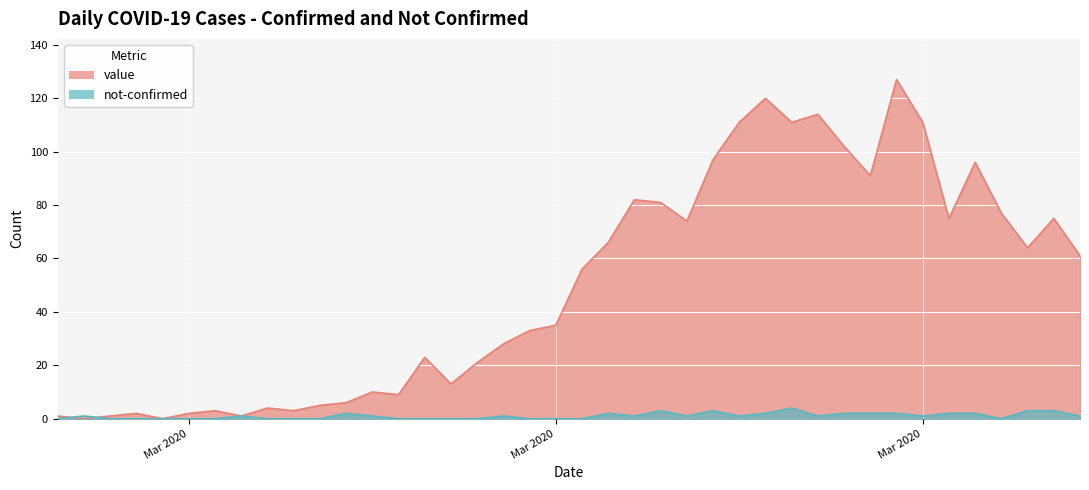

Reading left to right, extract all data points from this chart.

value: 1	0	1	2	0	2	3	1	4	3	5	6	10	9	23	13	21	28	33	35	56	66	82	81	74	97	111	120	111	114	102	91	127	111	75	96	77	64	75	61
not-confirmed: 0	1	0	0	0	0	0	1	0	0	0	2	1	0	0	0	0	1	0	0	0	2	1	3	1	3	1	2	4	1	2	2	2	1	2	2	0	3	3	1